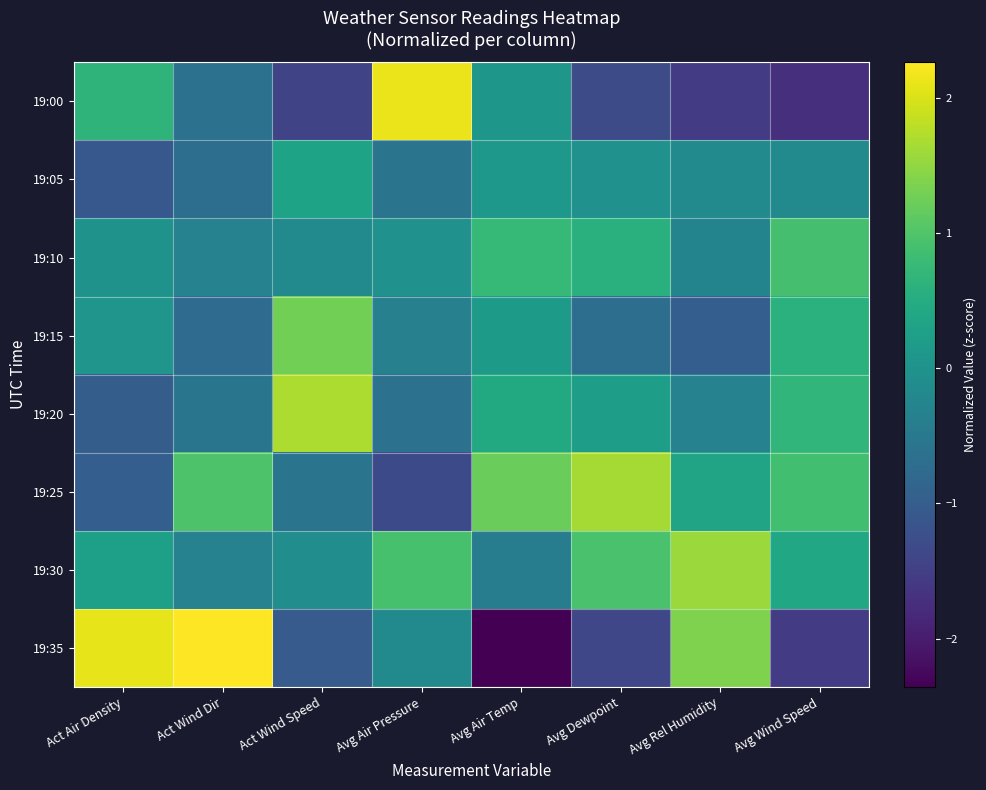

Reading left to right, transcribe all the data shown in this chart.

19:00: Act Air Density=0.7	Act Wind Dir=-0.6	Act Wind Speed=-1.4	Avg Air Pressure=2.1	Avg Air Temp=0.1	Avg Dewpoint=-1.3	Avg Rel Humidity=-1.5	Avg Wind Speed=-1.7
19:05: Act Air Density=-1.1	Act Wind Dir=-0.7	Act Wind Speed=0.3	Avg Air Pressure=-0.6	Avg Air Temp=0.1	Avg Dewpoint=-0.0	Avg Rel Humidity=-0.2	Avg Wind Speed=-0.2
19:10: Act Air Density=0.0	Act Wind Dir=-0.3	Act Wind Speed=-0.2	Avg Air Pressure=-0.0	Avg Air Temp=0.7	Avg Dewpoint=0.6	Avg Rel Humidity=-0.3	Avg Wind Speed=0.9
19:15: Act Air Density=0.1	Act Wind Dir=-0.7	Act Wind Speed=1.3	Avg Air Pressure=-0.3	Avg Air Temp=0.2	Avg Dewpoint=-0.7	Avg Rel Humidity=-1.0	Avg Wind Speed=0.6
19:20: Act Air Density=-1.0	Act Wind Dir=-0.6	Act Wind Speed=1.7	Avg Air Pressure=-0.6	Avg Air Temp=0.5	Avg Dewpoint=0.2	Avg Rel Humidity=-0.3	Avg Wind Speed=0.7
19:25: Act Air Density=-1.0	Act Wind Dir=1.0	Act Wind Speed=-0.6	Avg Air Pressure=-1.3	Avg Air Temp=1.2	Avg Dewpoint=1.6	Avg Rel Humidity=0.3	Avg Wind Speed=0.9
19:30: Act Air Density=0.3	Act Wind Dir=-0.3	Act Wind Speed=-0.1	Avg Air Pressure=0.9	Avg Air Temp=-0.4	Avg Dewpoint=0.9	Avg Rel Humidity=1.6	Avg Wind Speed=0.4
19:35: Act Air Density=2.1	Act Wind Dir=2.3	Act Wind Speed=-1.0	Avg Air Pressure=-0.1	Avg Air Temp=-2.4	Avg Dewpoint=-1.4	Avg Rel Humidity=1.4	Avg Wind Speed=-1.5